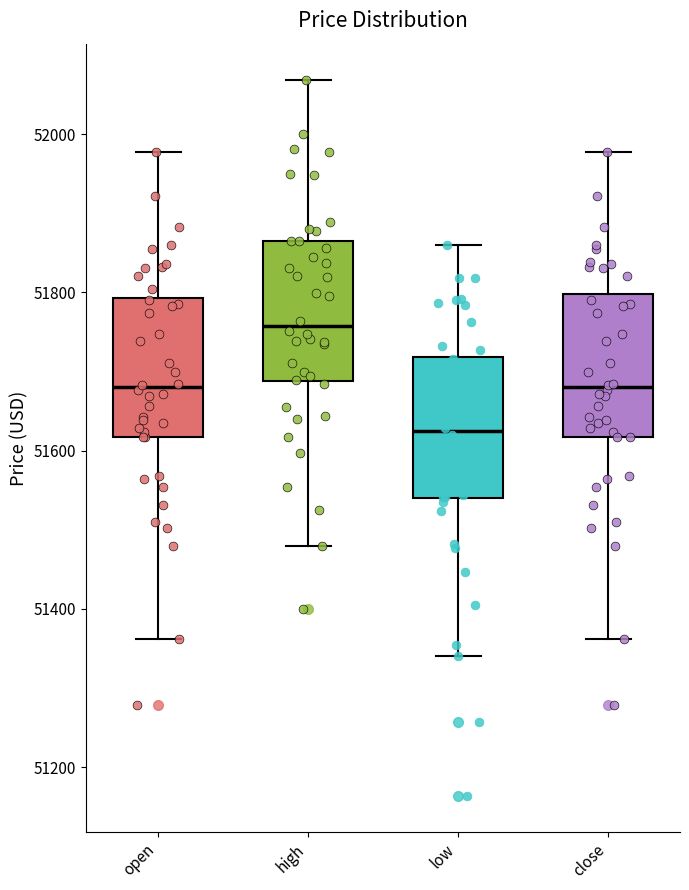

Reading left to right, read every box against the y-axis: the position of its median line, the range the box covers, and the ends of its whiskers. The values are not printed on the chart, so give them approximately, as read against the axis.

open: median 51680, box 51620 to 51800, whiskers 51360 to 51980
high: median 51760, box 51680 to 51860, whiskers 51480 to 52060
low: median 51620, box 51540 to 51720, whiskers 51340 to 51860
close: median 51680, box 51620 to 51800, whiskers 51360 to 51980